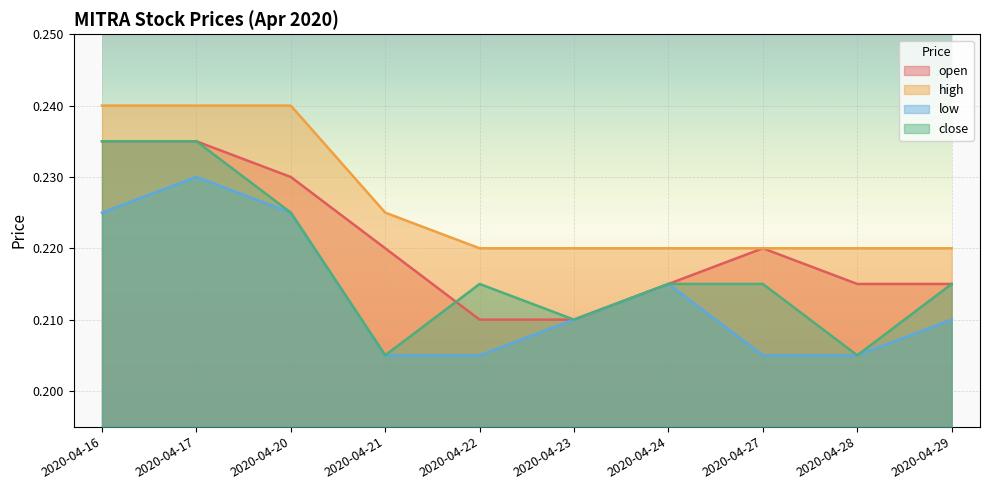

At which category is the sum across all series the highest?

2020-04-17